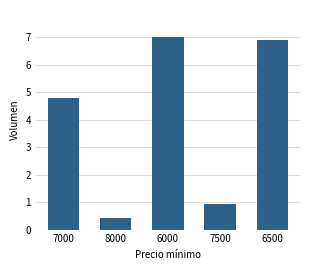

List the labels in order of value, largest first.

6000, 6500, 7000, 7500, 8000